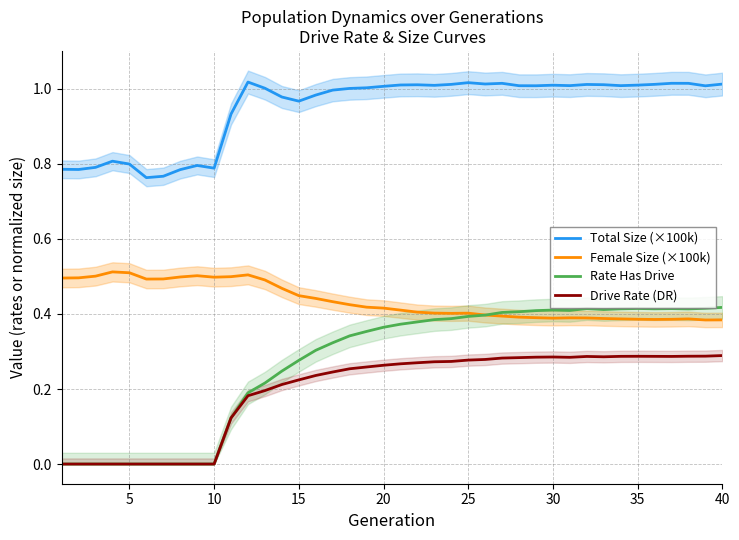

True or false: Total Size (×100k) and Female Size (×100k) intersect in this chart.

False